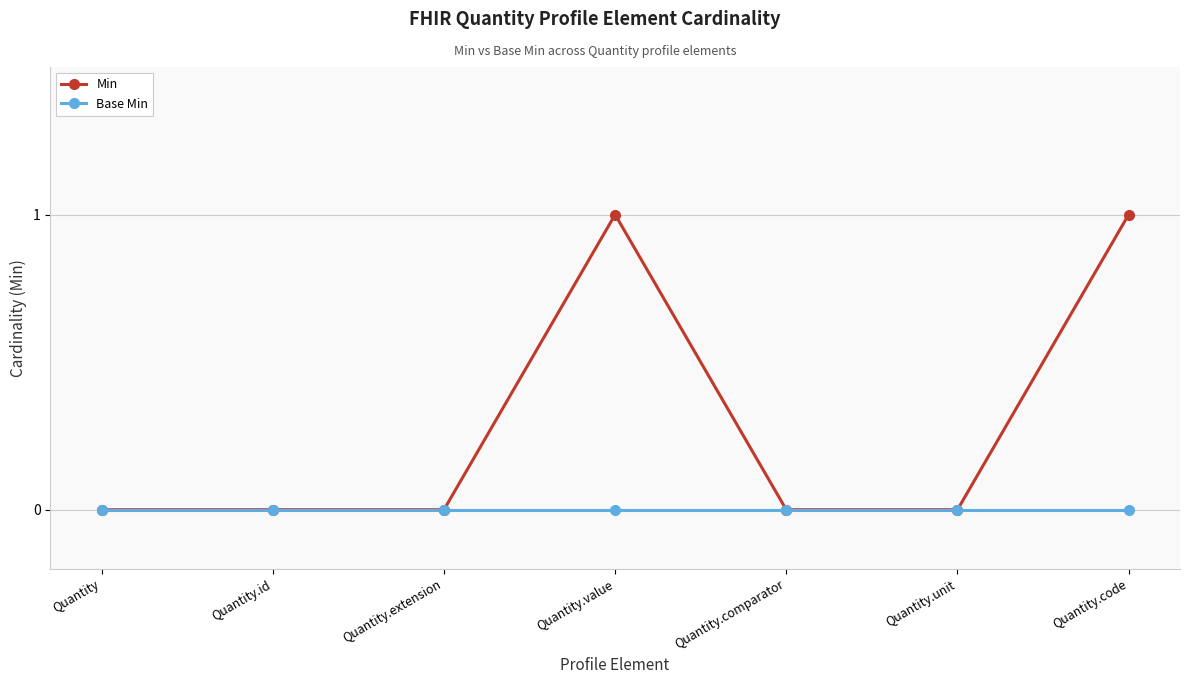

True or false: Min has more than 2 points higher than both neighbors.

False